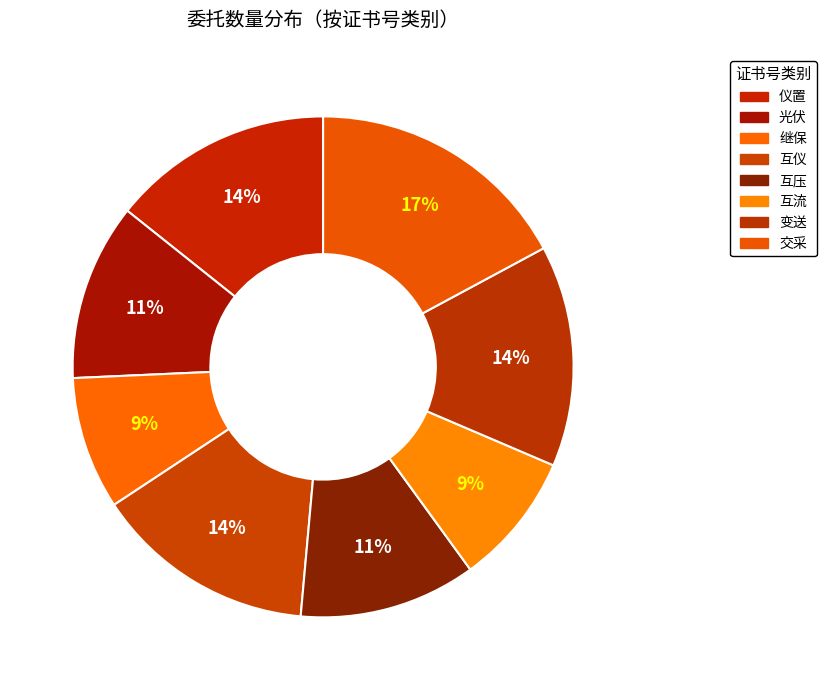

Count the number of slices in the pie.

8